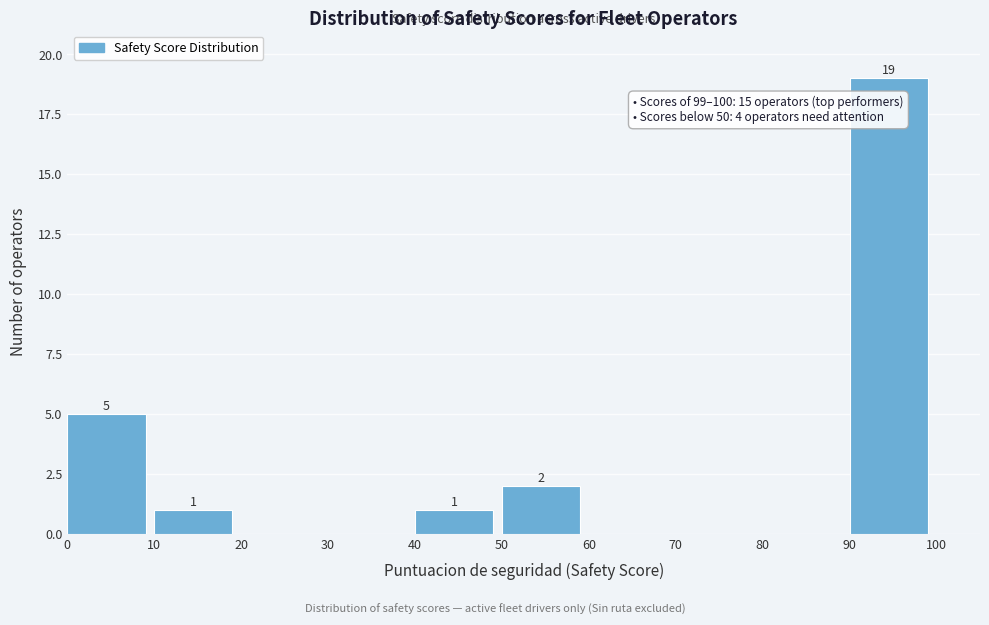

Which range on the x-axis has the tallest bar?

90 to 100